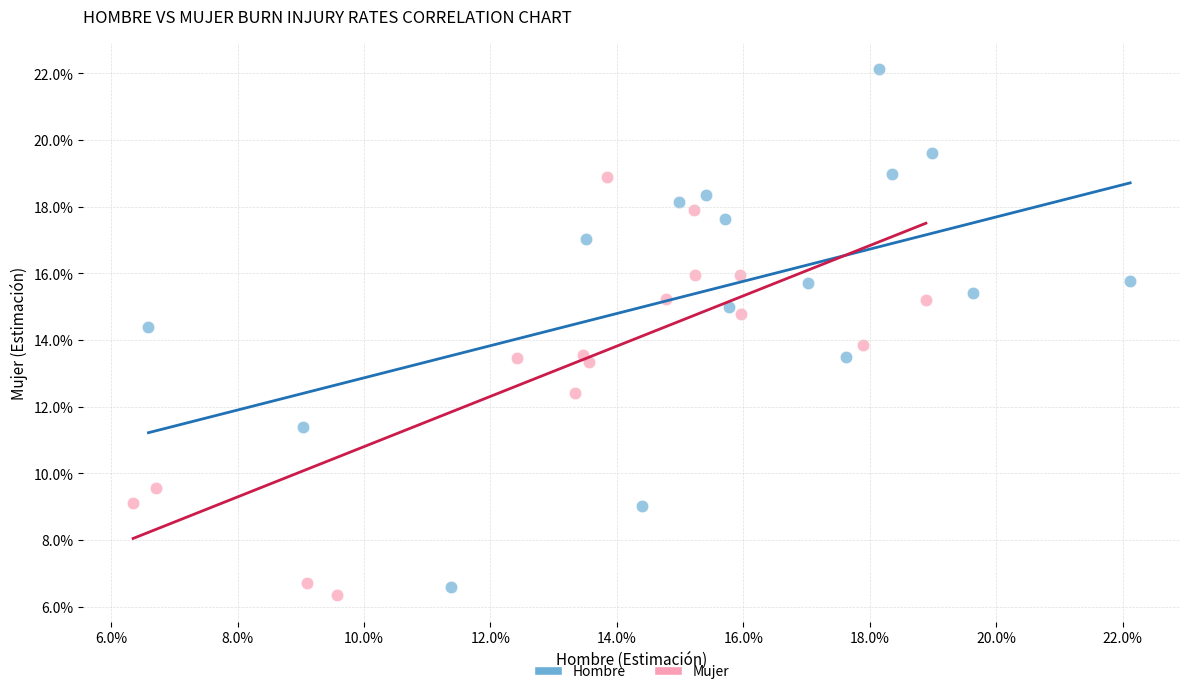

Which series reaches the maximum Y coordinate?

Hombre